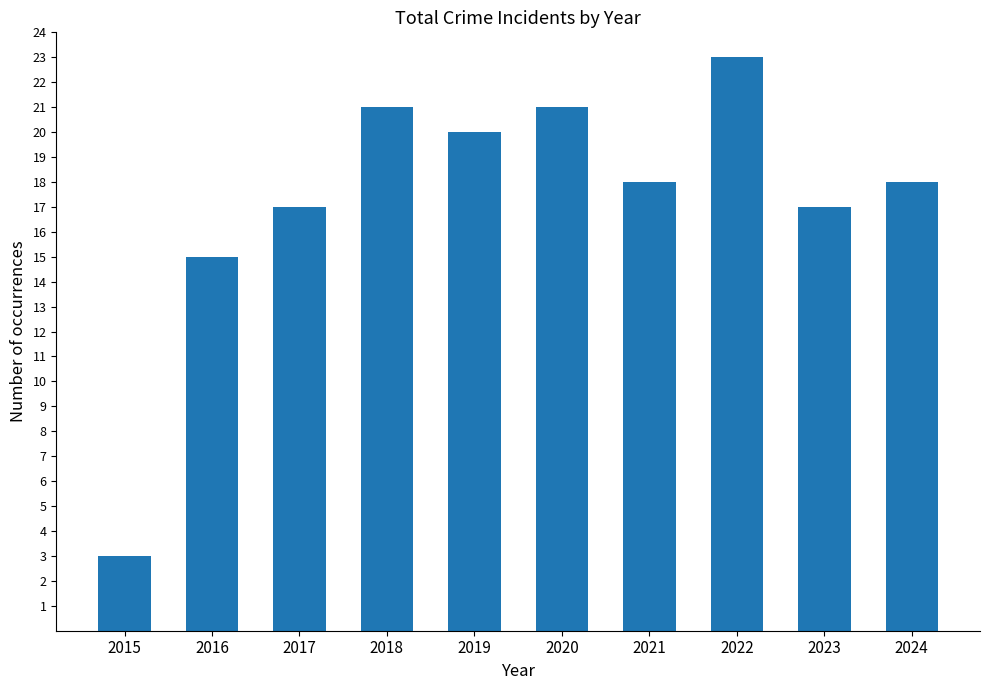

The value at 2015 is 3. True or false?

True